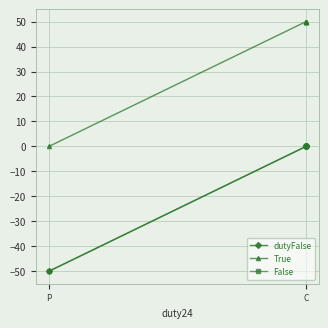

Is it true that False equals 0 at C?

True